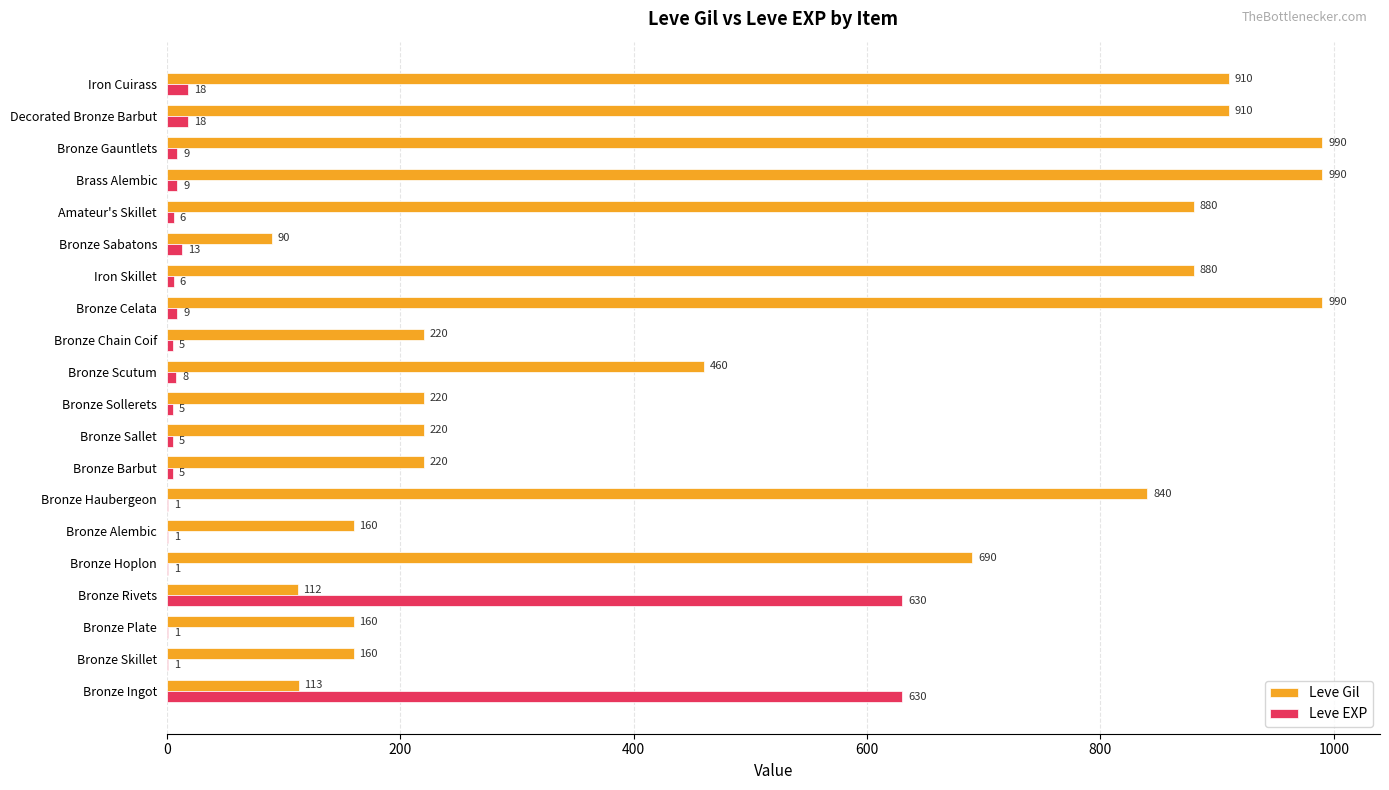

What are all the series names shown in the legend?

Leve Gil, Leve EXP